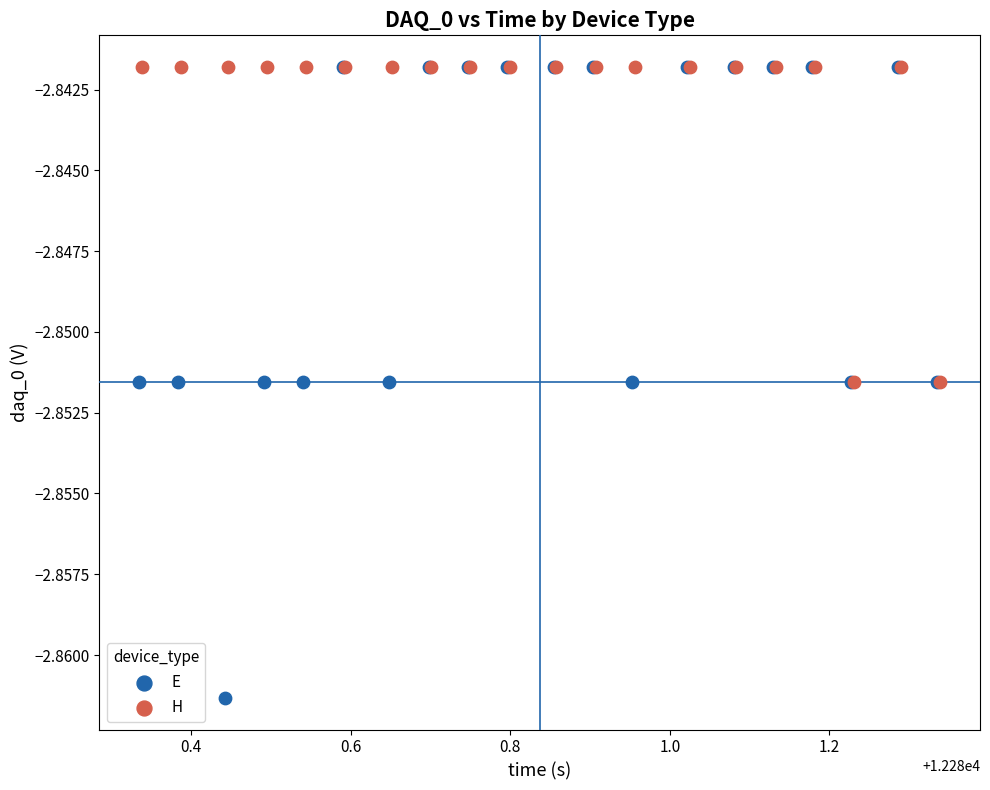

Which series reaches the minimum Y coordinate?

E